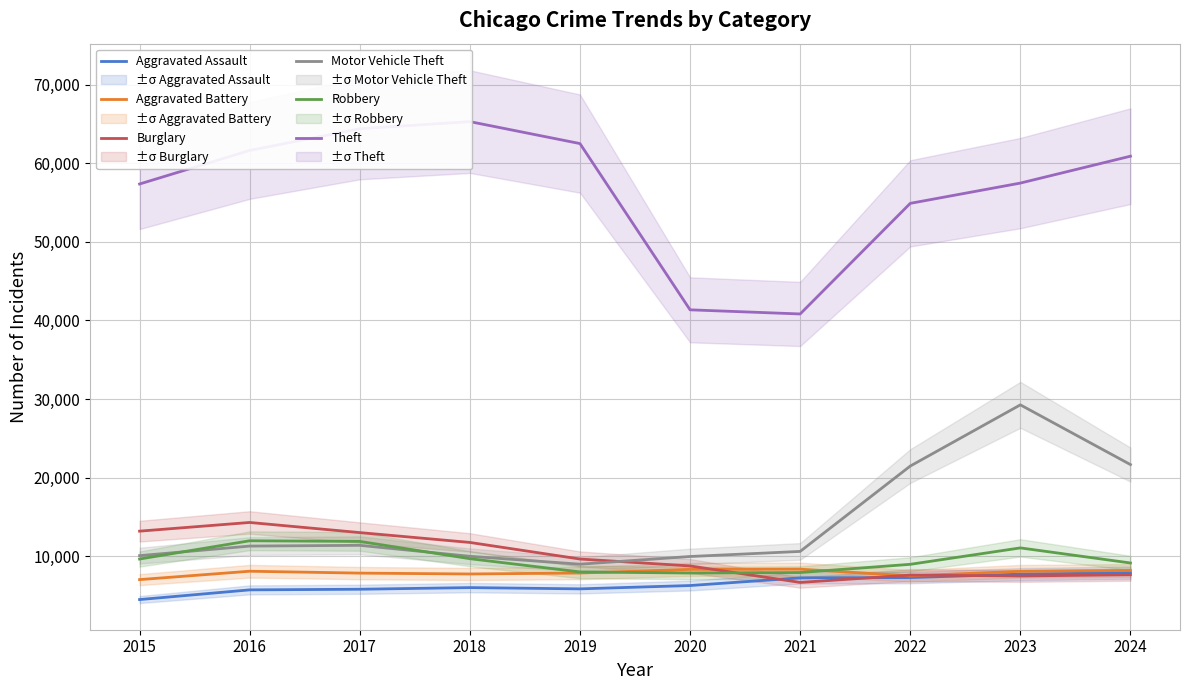

True or false: Aggravated Battery and Motor Vehicle Theft cross at least once.

False